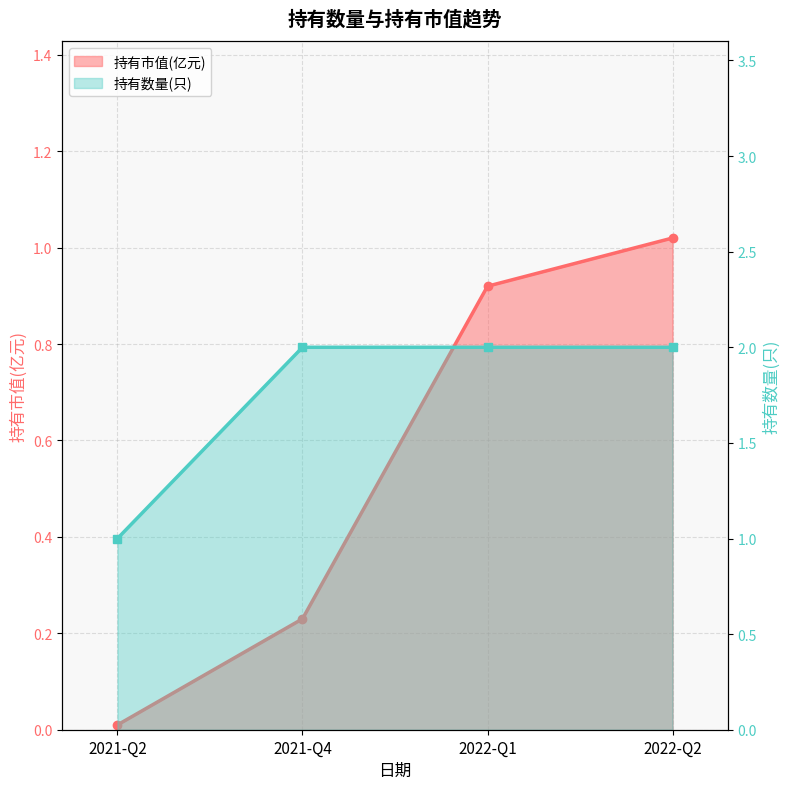

True or false: 持有市值(亿元) and 持有数量(只) cross at least once.

False